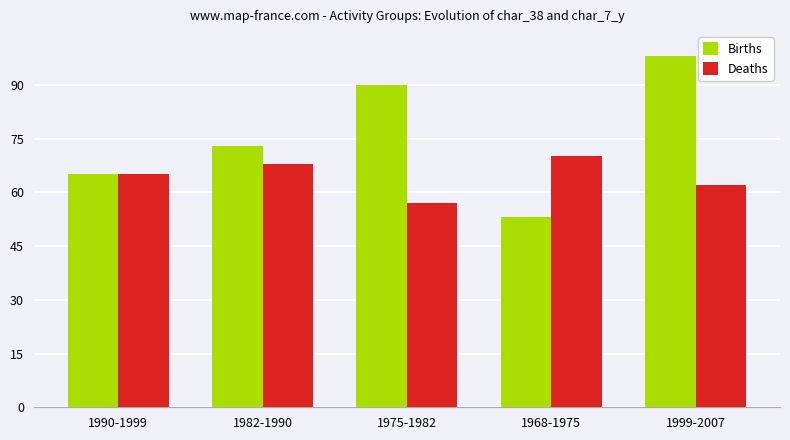

How many data points does each series have?

5